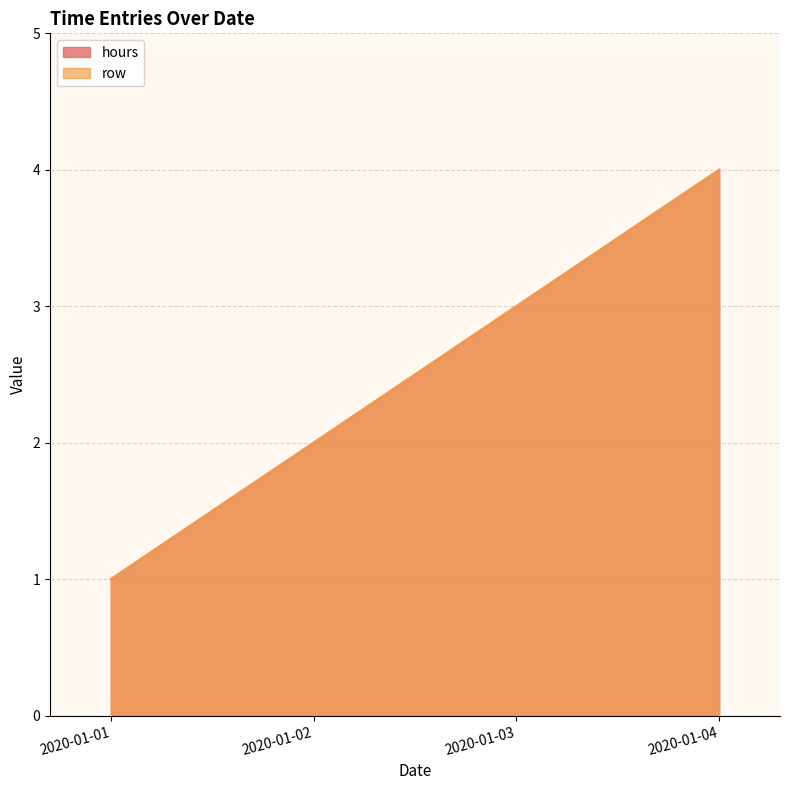

Count the number of data series in this chart.

2